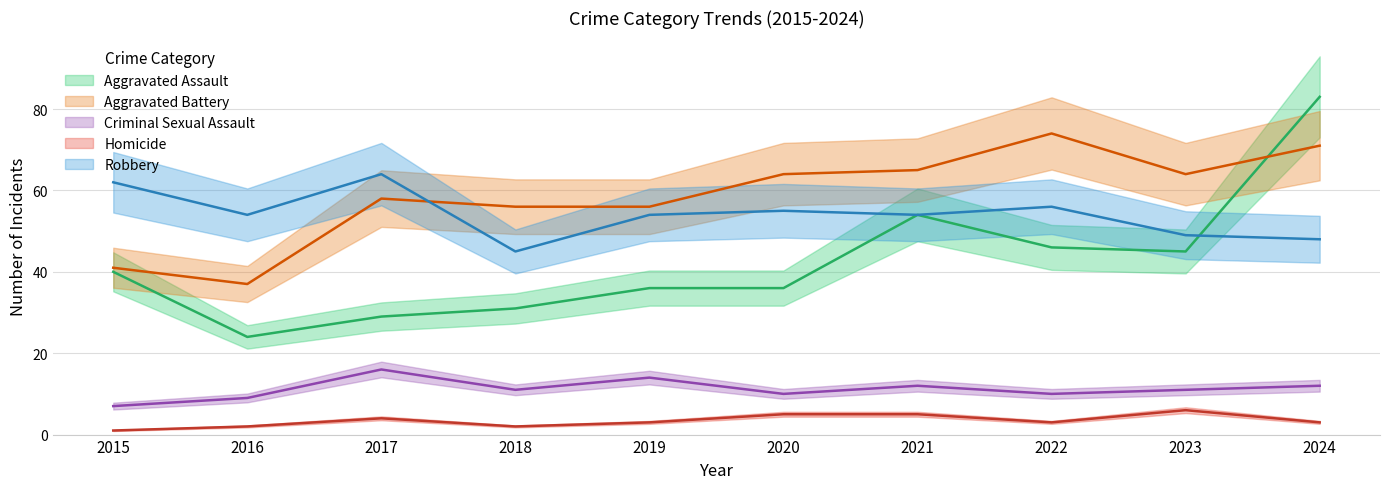

What are all the series names shown in the legend?

Aggravated Assault, Aggravated Battery, Criminal Sexual Assault, Homicide, Robbery